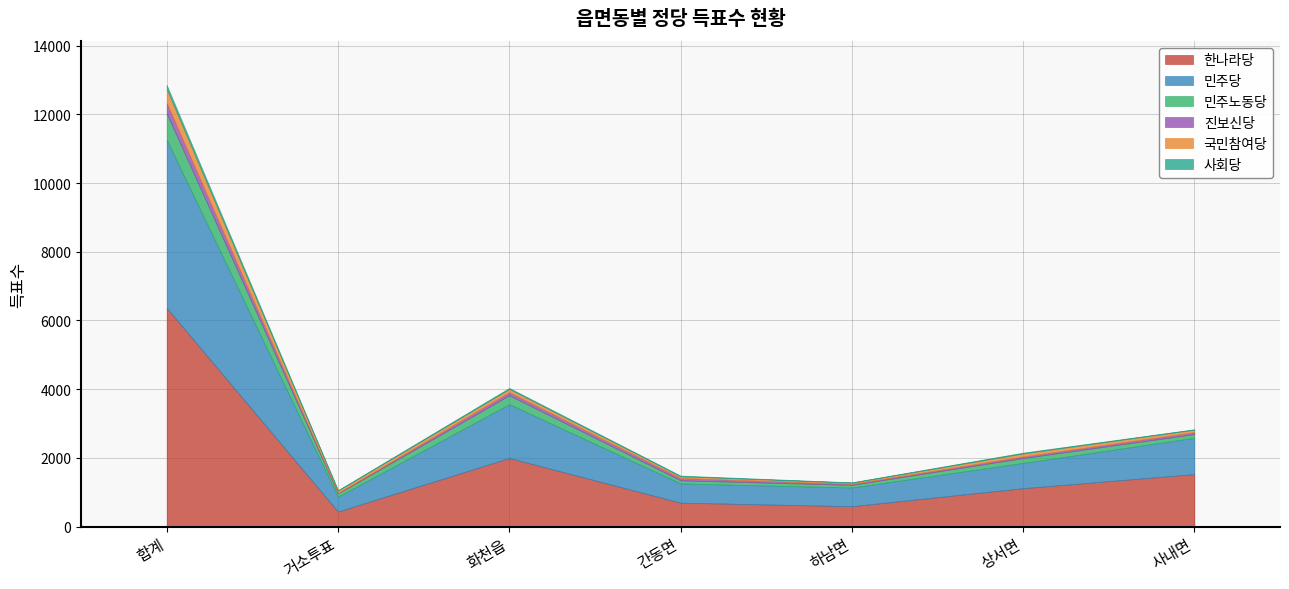

Reading right to left, list all the values displayed in this chart.

한나라당: 사내면=1527	상서면=1117	하남면=592	간동면=696	화천읍=1996	거소투표=437	합계=6366
민주당: 사내면=1056	상서면=735	하남면=545	간동면=560	화천읍=1566	거소투표=432	합계=4895
민주노동당: 사내면=108	상서면=142	하남면=75	간동면=89	화천읍=259	거소투표=93	합계=766
진보신당: 사내면=57	상서면=46	하남면=31	간동면=69	화천읍=90	거소투표=13	합계=306
국민참여당: 사내면=72	상서면=89	하남면=34	간동면=50	화천읍=95	거소투표=70	합계=410
사회당: 사내면=13	상서면=23	하남면=11	간동면=19	화천읍=29	거소투표=15	합계=111